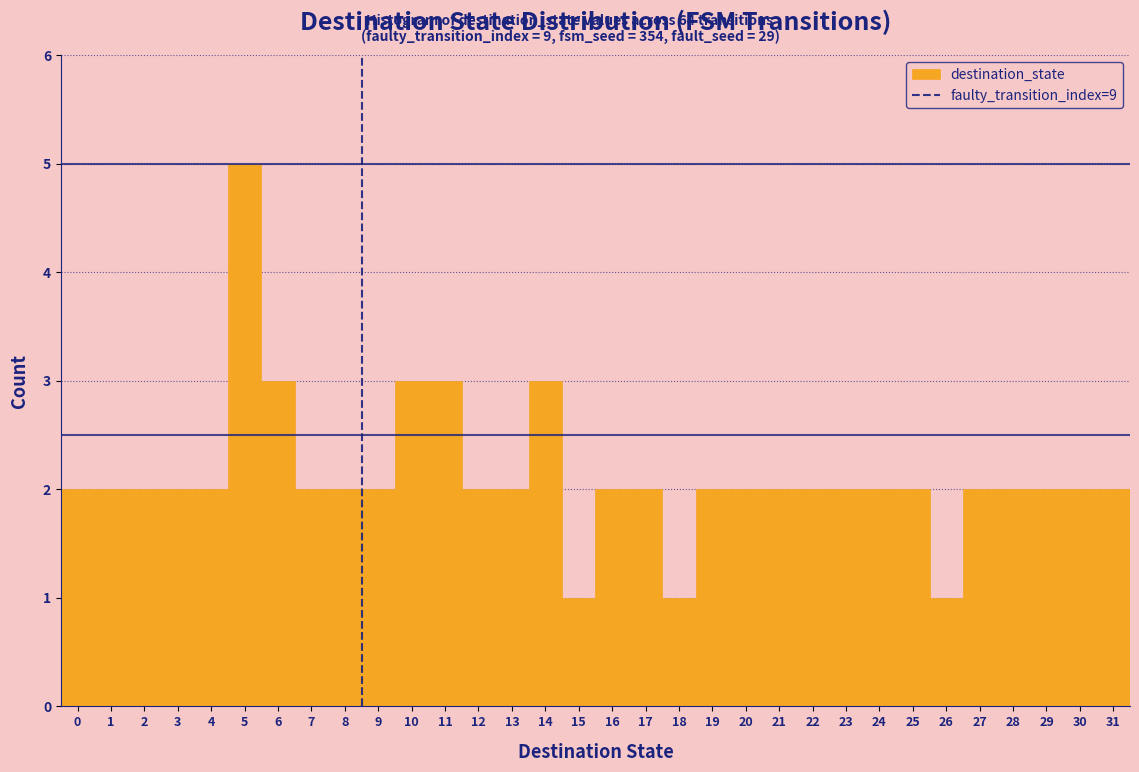

What is the height of the bar covering 15.5 to 16.5 on the x-axis? The values are not printed on the chart, so give them approximately, as read against the axis.

2